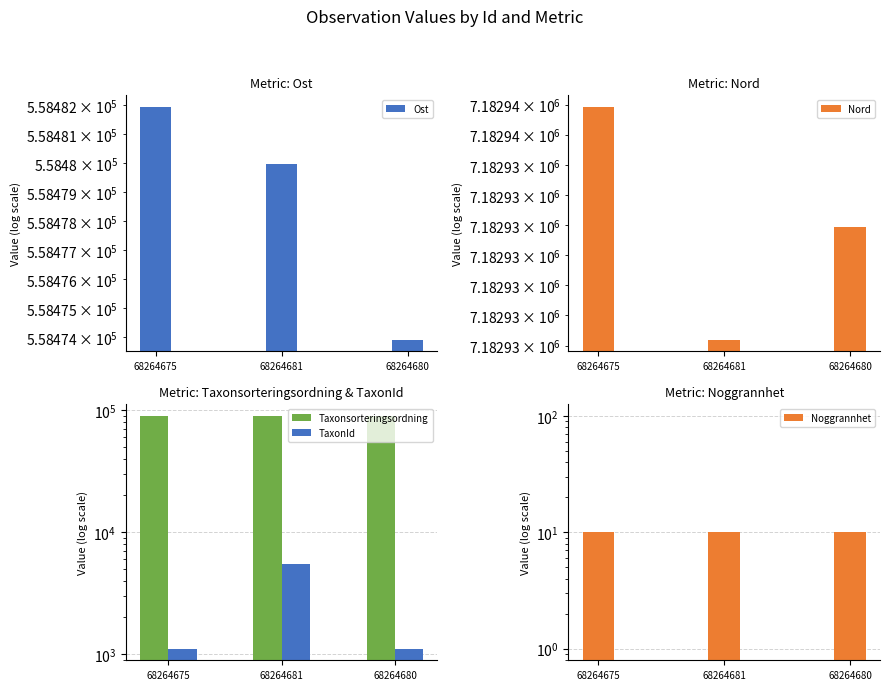

What position from the right is 68264681?

2